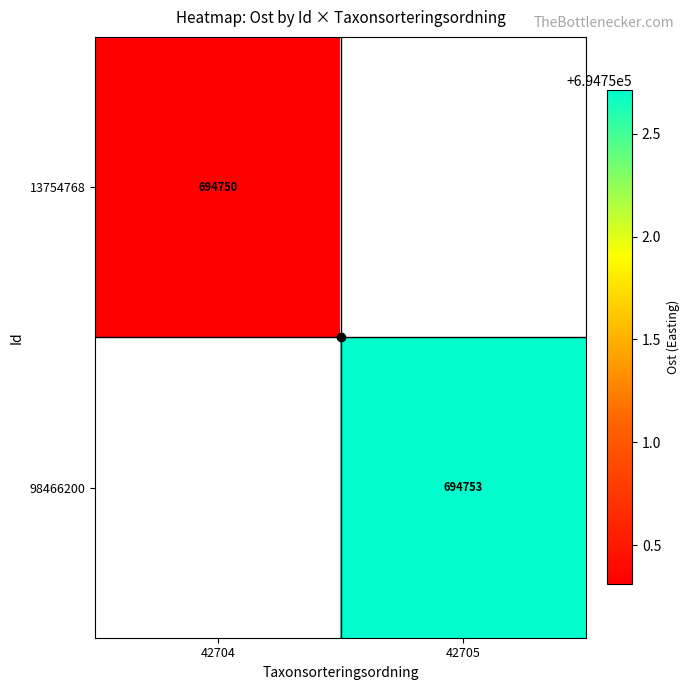

Is the value of 13754768 at 42704 greater than the value of 98466200 at 42705?

No